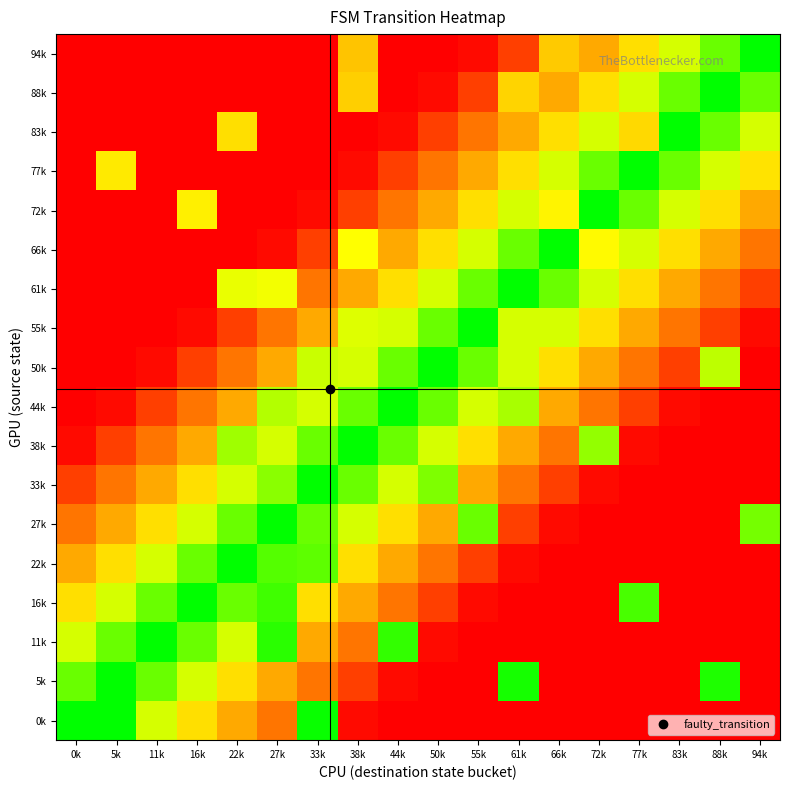

Reading left to right, extract all data points from this chart.

0k: 0k=1.0	5k=1.0	11k=0.7	16k=0.6	22k=0.4	27k=0.3	33k=1.0	38k=0.0	44k=0.0	50k=0.0	55k=0.0	61k=0.0	66k=0.0	72k=0.0	77k=0.0	83k=0.0	88k=0.0	94k=0.0
5k: 0k=0.9	5k=1.0	11k=0.9	16k=0.7	22k=0.6	27k=0.4	33k=0.3	38k=0.2	44k=0.0	50k=0.0	55k=0.0	61k=1.0	66k=0.0	72k=0.0	77k=0.0	83k=0.0	88k=1.0	94k=0.0
11k: 0k=0.7	5k=0.9	11k=1.0	16k=0.9	22k=0.7	27k=0.9	33k=0.4	38k=0.3	44k=0.9	50k=0.0	55k=0.0	61k=0.0	66k=0.0	72k=0.0	77k=0.0	83k=0.0	88k=0.0	94k=0.0
16k: 0k=0.6	5k=0.7	11k=0.9	16k=1.0	22k=0.9	27k=0.9	33k=0.6	38k=0.4	44k=0.3	50k=0.2	55k=0.0	61k=0.0	66k=0.0	72k=0.0	77k=0.9	83k=0.0	88k=0.0	94k=0.0
22k: 0k=0.4	5k=0.6	11k=0.7	16k=0.9	22k=1.0	27k=0.9	33k=0.9	38k=0.6	44k=0.4	50k=0.3	55k=0.2	61k=0.0	66k=0.0	72k=0.0	77k=0.0	83k=0.0	88k=0.0	94k=0.0
27k: 0k=0.3	5k=0.4	11k=0.6	16k=0.7	22k=0.9	27k=1.0	33k=0.9	38k=0.7	44k=0.6	50k=0.4	55k=0.9	61k=0.2	66k=0.0	72k=0.0	77k=0.0	83k=0.0	88k=0.0	94k=0.8
33k: 0k=0.2	5k=0.3	11k=0.4	16k=0.6	22k=0.7	27k=0.8	33k=1.0	38k=0.9	44k=0.7	50k=0.8	55k=0.4	61k=0.3	66k=0.2	72k=0.0	77k=0.0	83k=0.0	88k=0.0	94k=0.0
38k: 0k=0.0	5k=0.2	11k=0.3	16k=0.4	22k=0.8	27k=0.7	33k=0.9	38k=1.0	44k=0.9	50k=0.7	55k=0.6	61k=0.4	66k=0.3	72k=0.8	77k=0.0	83k=0.0	88k=0.0	94k=0.0
44k: 0k=0.0	5k=0.0	11k=0.2	16k=0.3	22k=0.4	27k=0.8	33k=0.7	38k=0.9	44k=1.0	50k=0.9	55k=0.7	61k=0.8	66k=0.4	72k=0.3	77k=0.2	83k=0.0	88k=0.0	94k=0.0
50k: 0k=0.0	5k=0.0	11k=0.0	16k=0.2	22k=0.3	27k=0.4	33k=0.7	38k=0.7	44k=0.9	50k=1.0	55k=0.9	61k=0.7	66k=0.6	72k=0.4	77k=0.3	83k=0.2	88k=0.8	94k=0.0
55k: 0k=0.0	5k=0.0	11k=0.0	16k=0.0	22k=0.2	27k=0.3	33k=0.4	38k=0.7	44k=0.7	50k=0.9	55k=1.0	61k=0.7	66k=0.7	72k=0.6	77k=0.4	83k=0.3	88k=0.2	94k=0.0
61k: 0k=0.0	5k=0.0	11k=0.0	16k=0.0	22k=0.7	27k=0.7	33k=0.3	38k=0.4	44k=0.6	50k=0.7	55k=0.9	61k=1.0	66k=0.9	72k=0.7	77k=0.6	83k=0.4	88k=0.3	94k=0.2
66k: 0k=0.0	5k=0.0	11k=0.0	16k=0.0	22k=0.0	27k=0.0	33k=0.2	38k=0.7	44k=0.4	50k=0.6	55k=0.7	61k=0.9	66k=1.0	72k=0.7	77k=0.7	83k=0.6	88k=0.4	94k=0.3
72k: 0k=0.0	5k=0.0	11k=0.0	16k=0.6	22k=0.0	27k=0.0	33k=0.0	38k=0.2	44k=0.3	50k=0.4	55k=0.6	61k=0.7	66k=0.6	72k=1.0	77k=0.9	83k=0.7	88k=0.6	94k=0.4
77k: 0k=0.0	5k=0.6	11k=0.0	16k=0.0	22k=0.0	27k=0.0	33k=0.0	38k=0.0	44k=0.2	50k=0.3	55k=0.4	61k=0.6	66k=0.7	72k=0.9	77k=1.0	83k=0.9	88k=0.7	94k=0.6
83k: 0k=0.0	5k=0.0	11k=0.0	16k=0.0	22k=0.6	27k=0.0	33k=0.0	38k=0.0	44k=0.0	50k=0.2	55k=0.3	61k=0.4	66k=0.6	72k=0.7	77k=0.6	83k=1.0	88k=0.9	94k=0.7
88k: 0k=0.0	5k=0.0	11k=0.0	16k=0.0	22k=0.0	27k=0.0	33k=0.0	38k=0.5	44k=0.0	50k=0.0	55k=0.2	61k=0.6	66k=0.4	72k=0.6	77k=0.7	83k=0.9	88k=1.0	94k=0.9
94k: 0k=0.0	5k=0.0	11k=0.0	16k=0.0	22k=0.0	27k=0.0	33k=0.0	38k=0.5	44k=0.0	50k=0.0	55k=0.0	61k=0.2	66k=0.5	72k=0.4	77k=0.6	83k=0.7	88k=0.9	94k=1.0